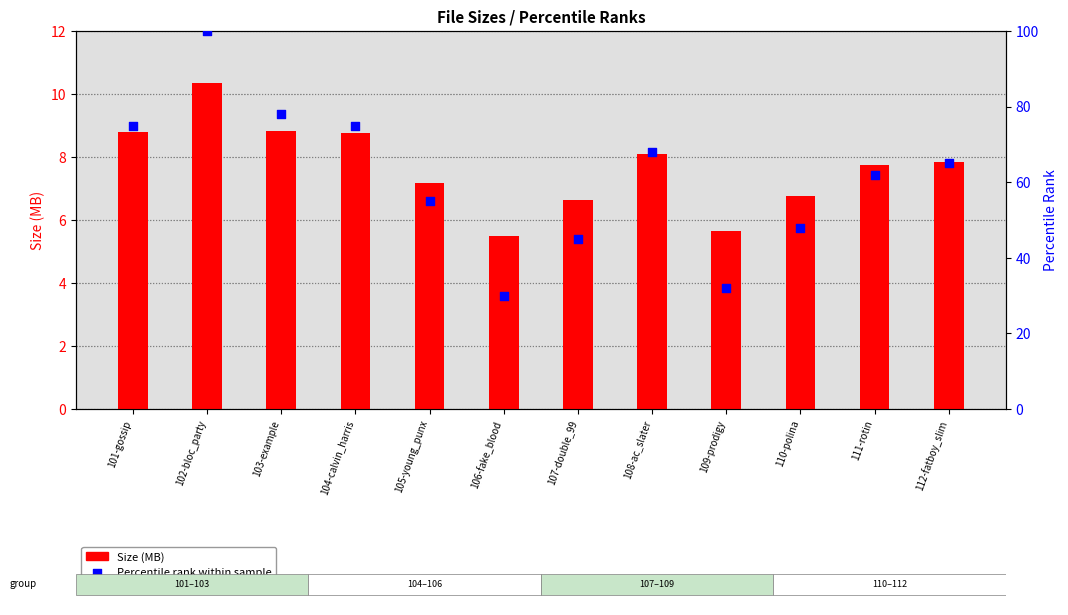

At which category is the sum across all series the highest?

102-bloc_party